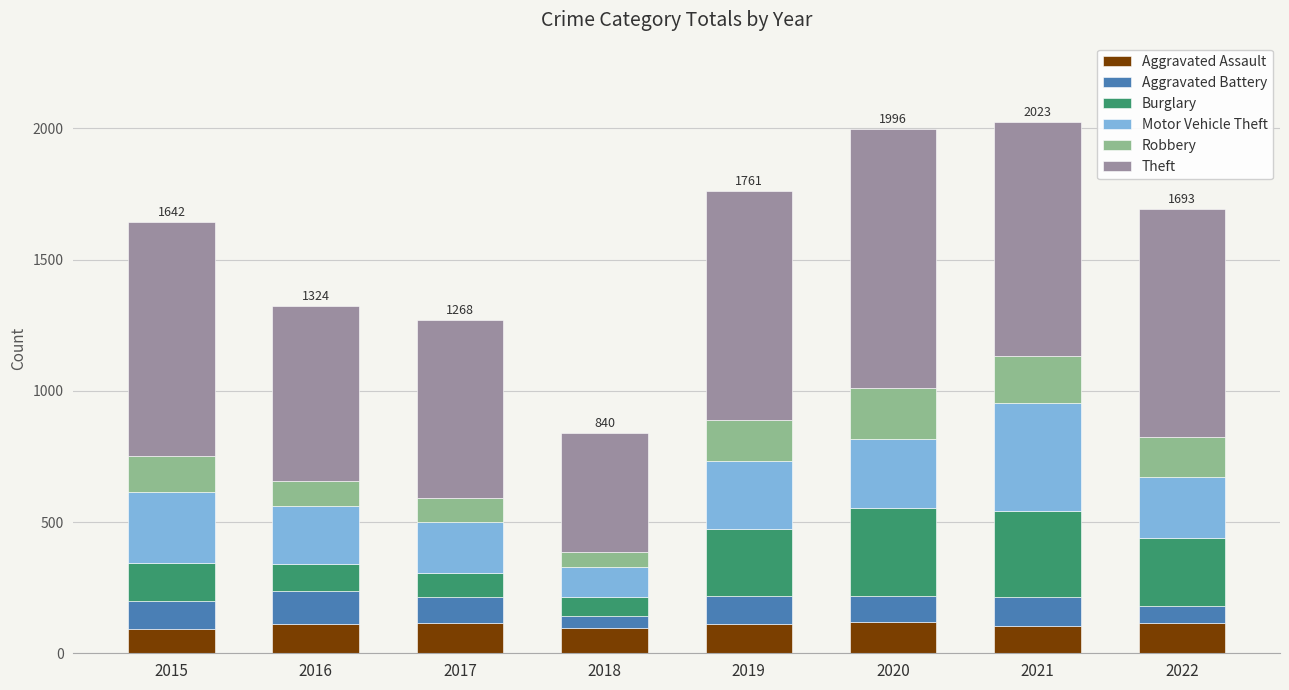

How many values in the Aggravated Assault series are below 113?

4